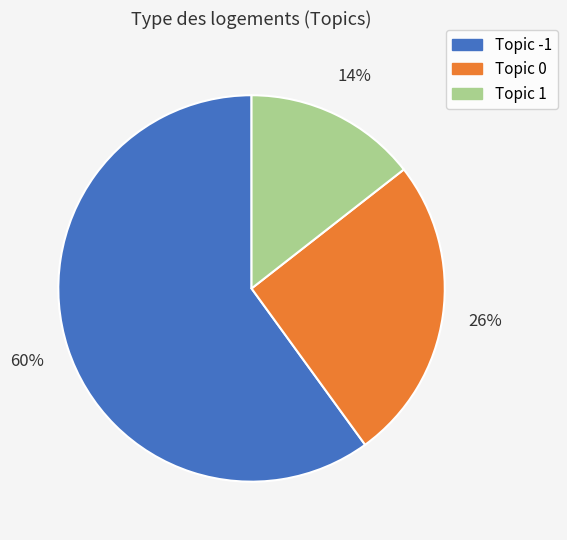

To the nearest percent, what is the difference between the largest and smallest slice percentages?

46%